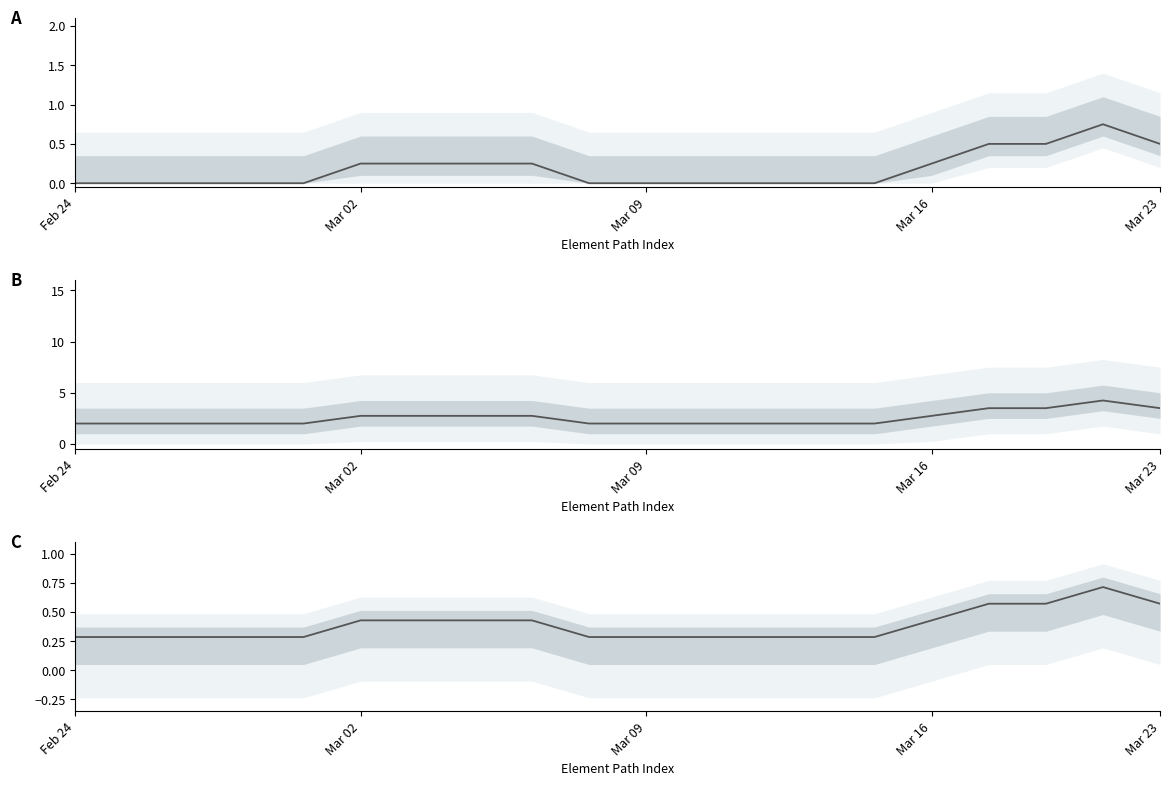

How many lines are shown in the chart?

3